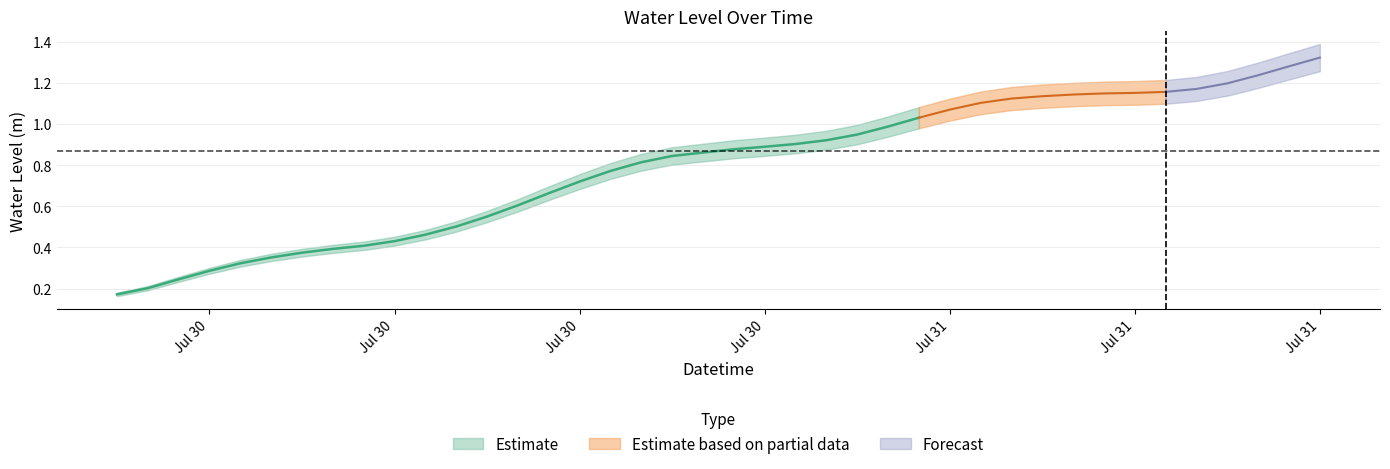

What is the change in value from 2023-07-30 03:00:00 to 2023-07-30 17:00:00?

+0.5